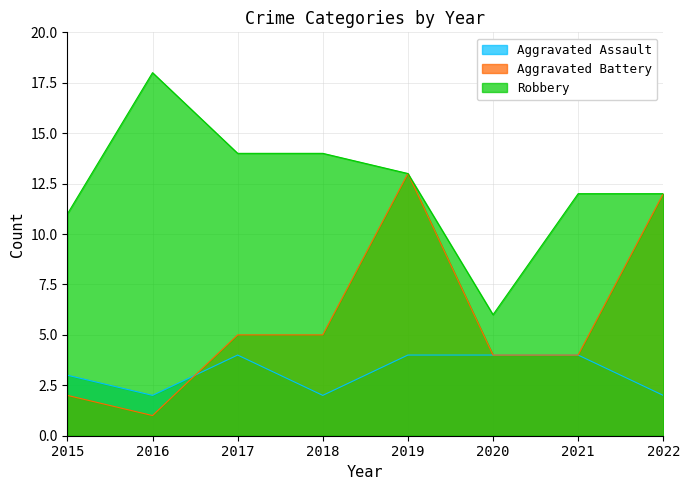

Is it true that Robbery equals 4 at 2015?

False